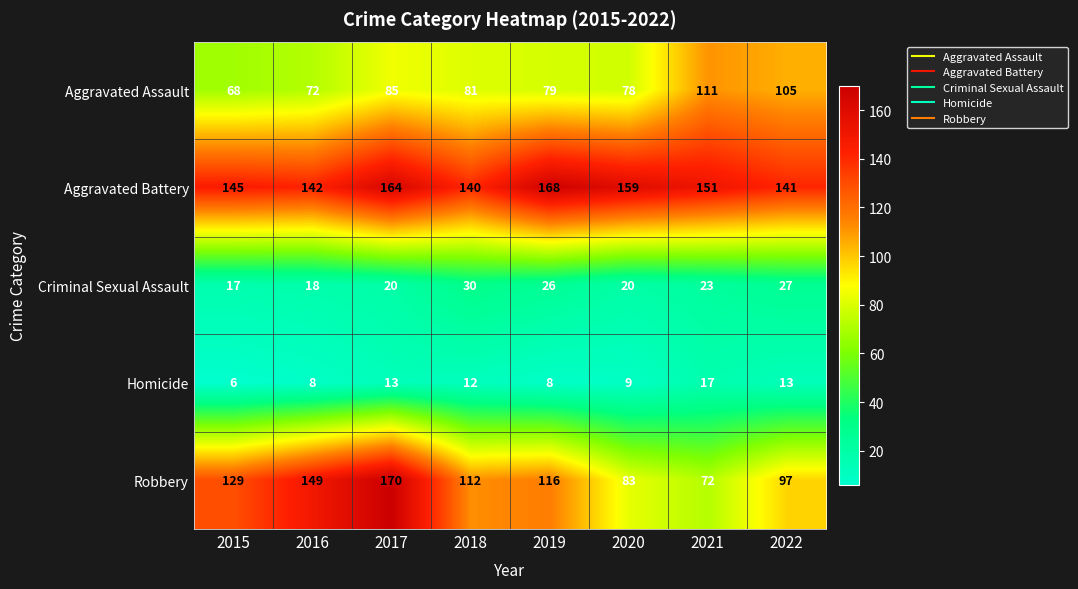

At which label does Criminal Sexual Assault reach its peak?

2018